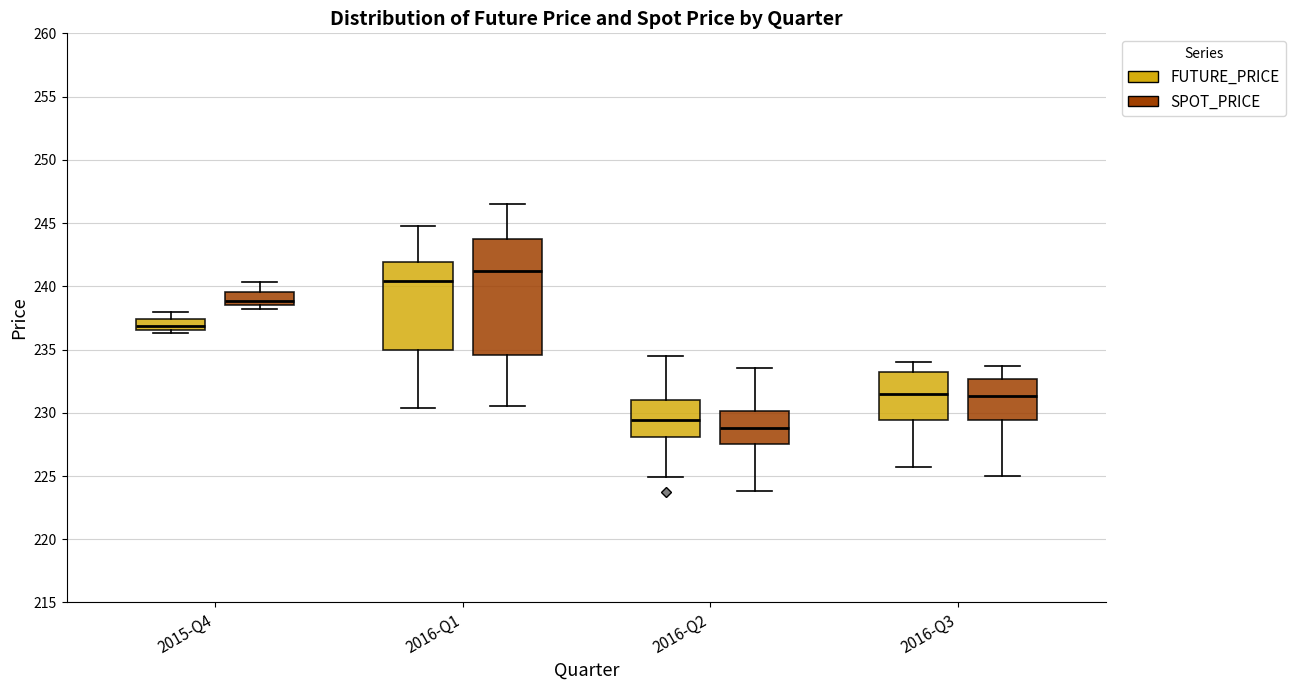

Where does the upper whisker of the box for 2016-Q2 (SPOT_PRICE) end on the y-axis? The values are not printed on the chart, so give them approximately, as read against the axis.

233.5